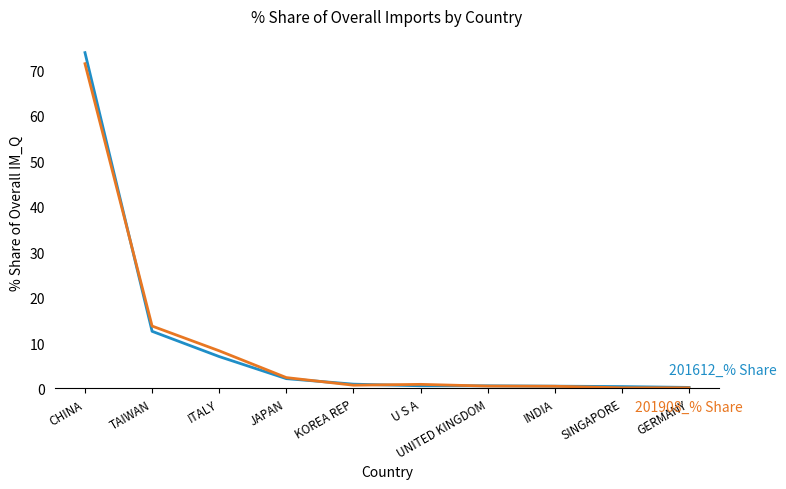

What is the spread (max minus min) of values at TAIWAN?

1.2